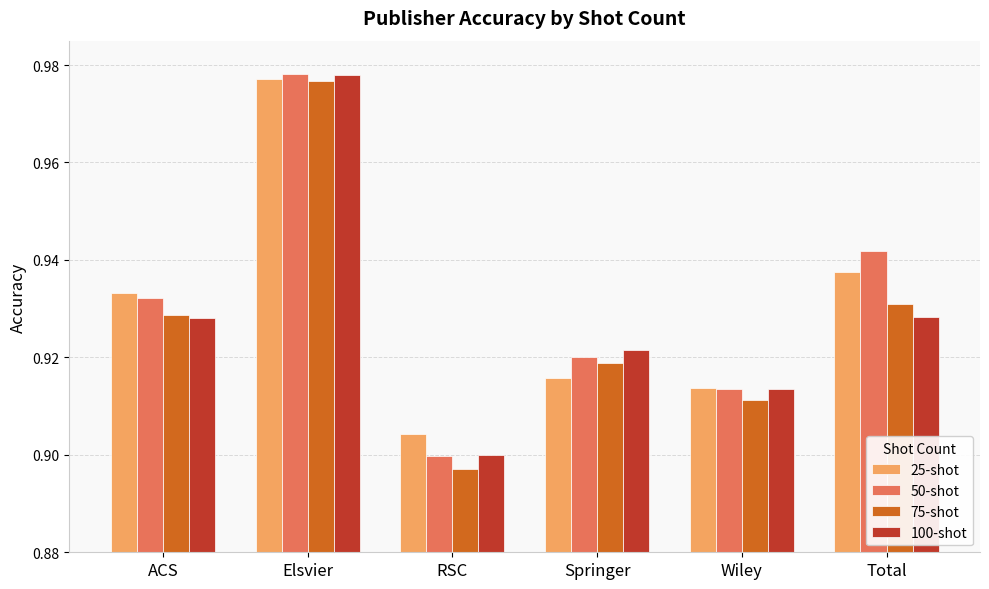

At which label does 50-shot reach its peak?

Elsvier